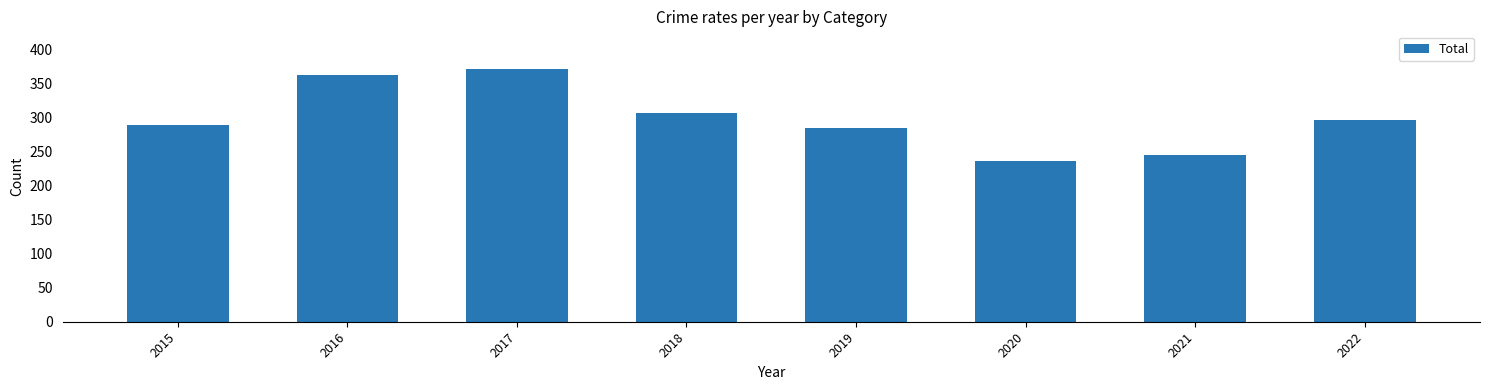

Reading left to right, what are all the values shown in this chart?

289	362	371	307	284	236	245	296